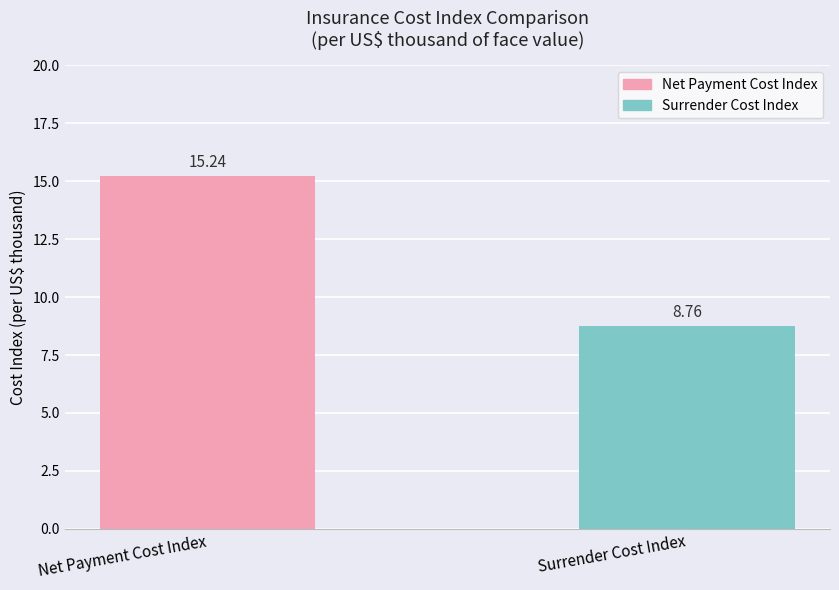

How many values are below 15?

1